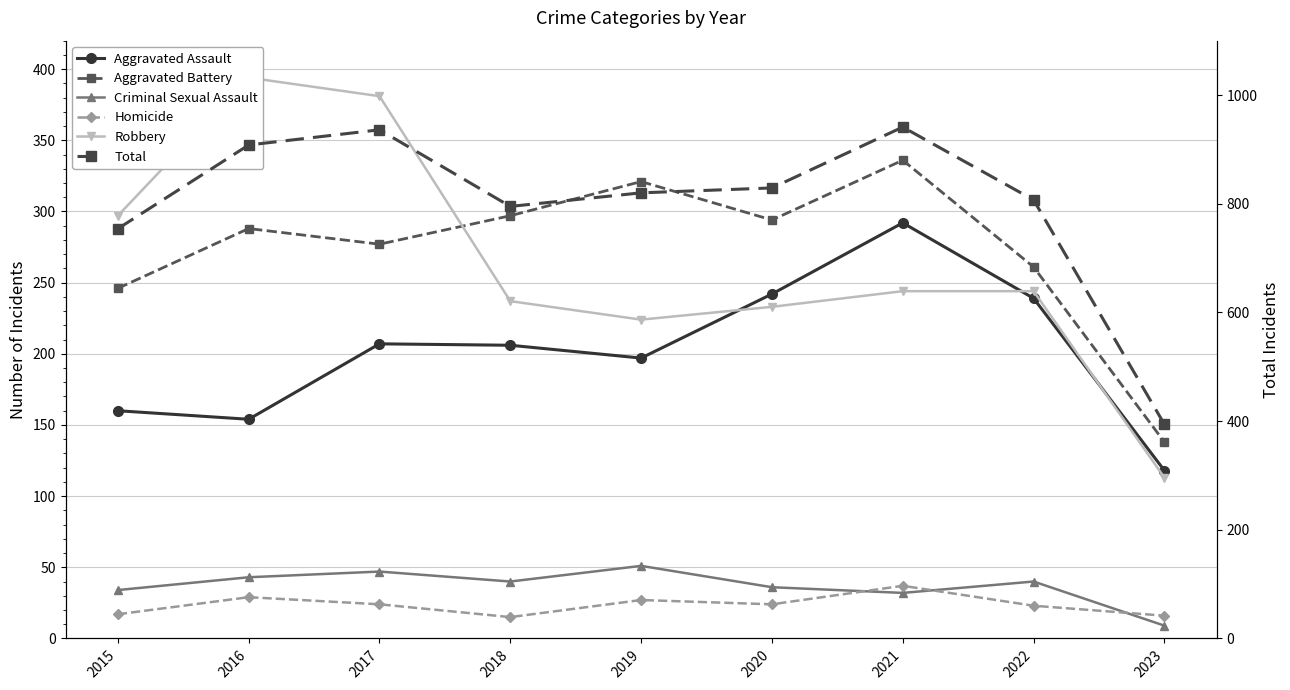

How many lines are shown in the chart?

6